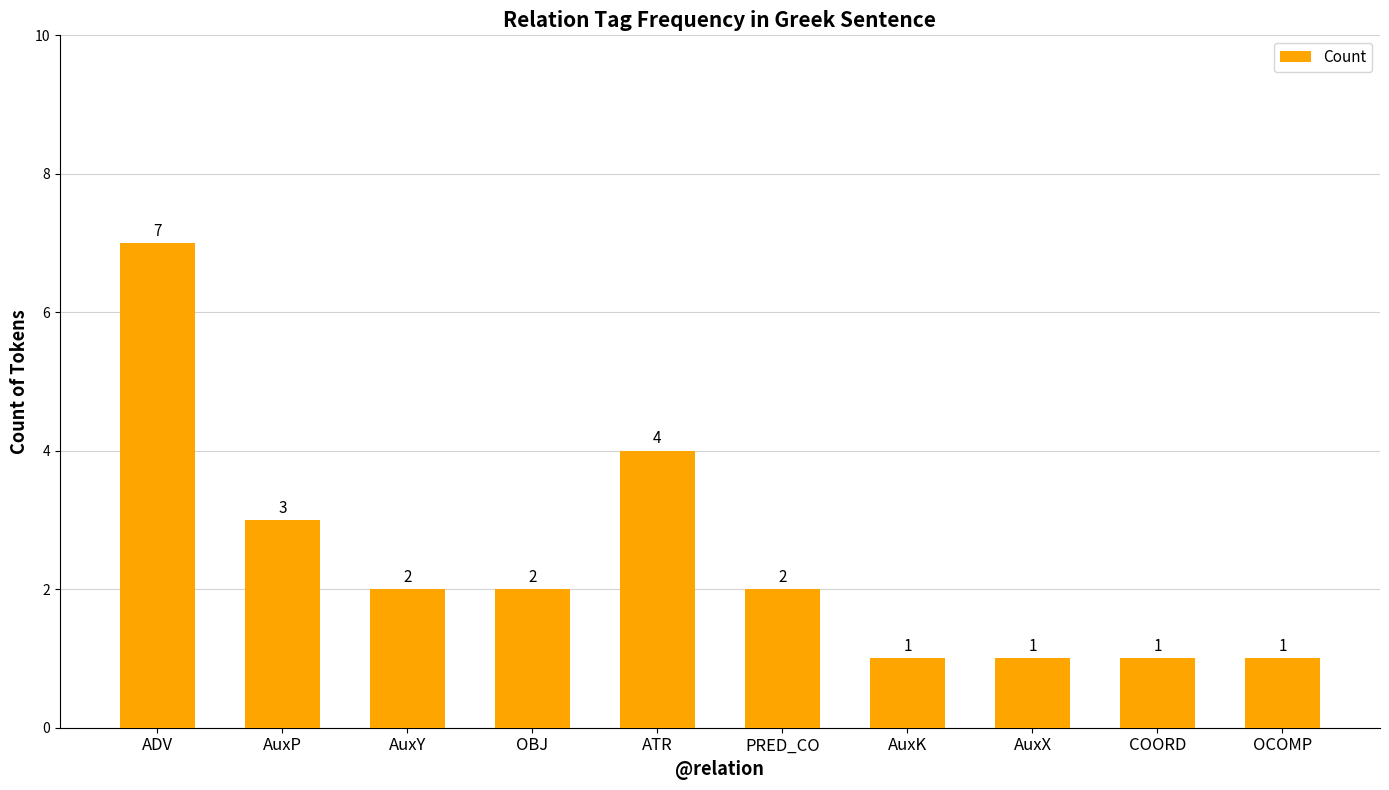

What is the approximate value at PRED_CO?

2